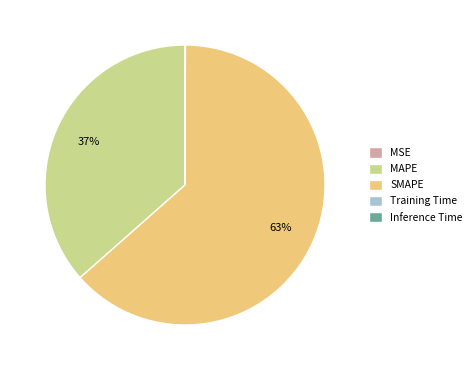

True or false: MAPE accounts for 31% of the total.

False